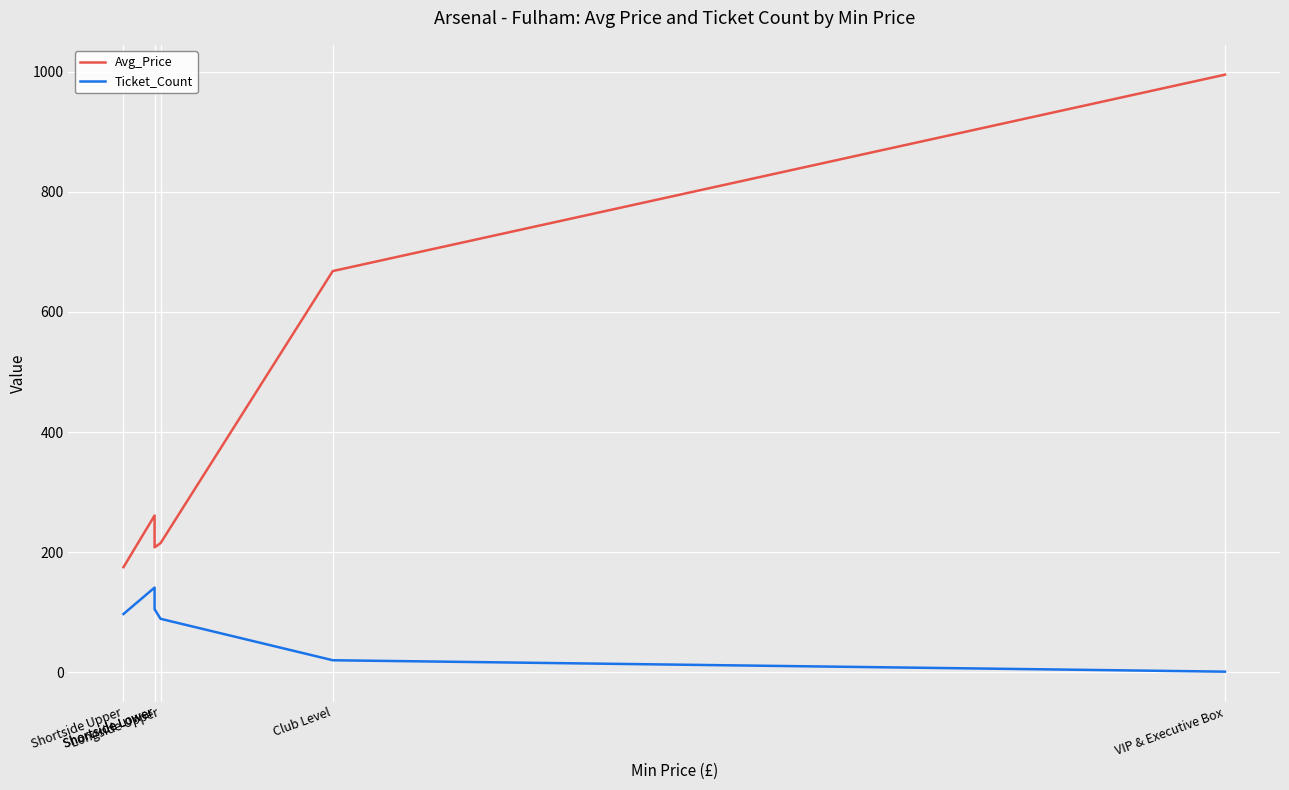

What is the value of the Avg_Price point at the 5th from the left?

668